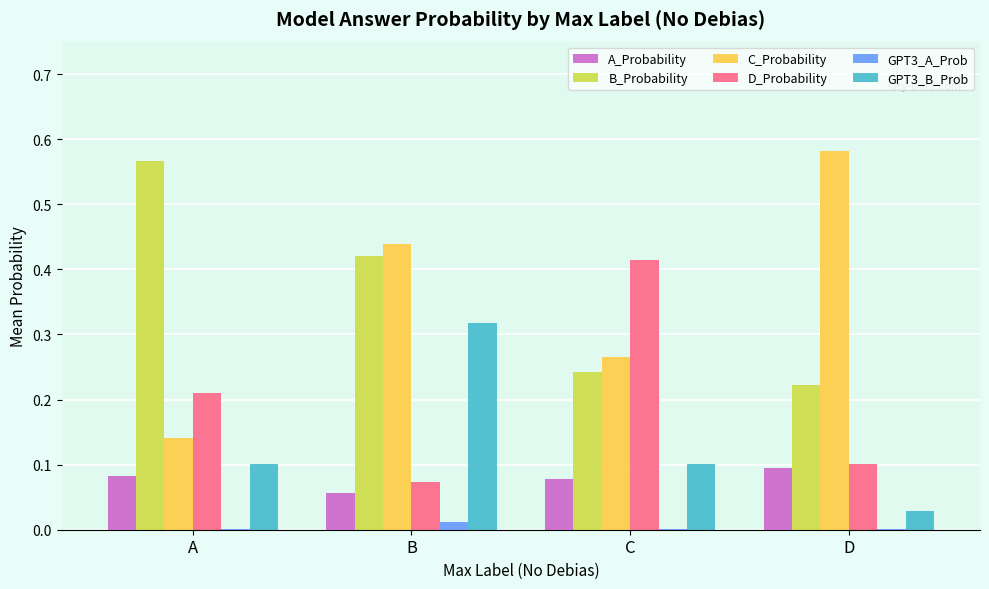

The D_Probability series shows 0.2 at C. True or false?

False